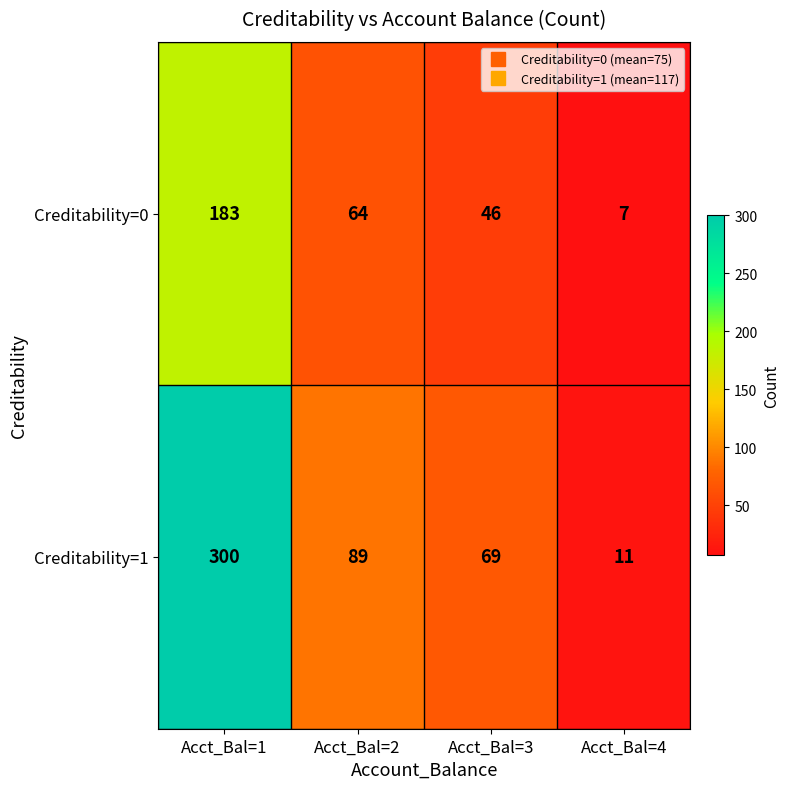

Where does the Creditability=1 series first go above 89?

Acct_Bal=1